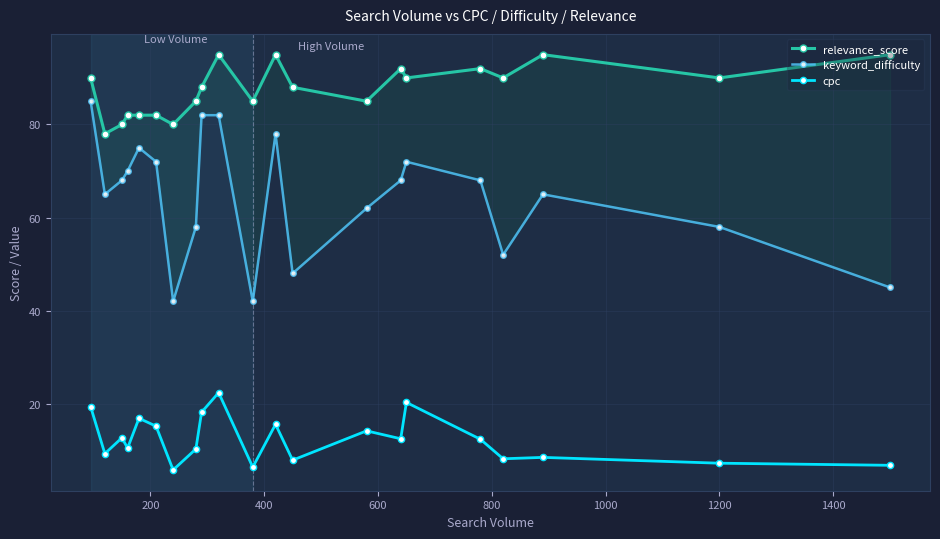

What is the highest value of the cpc series?

22.4